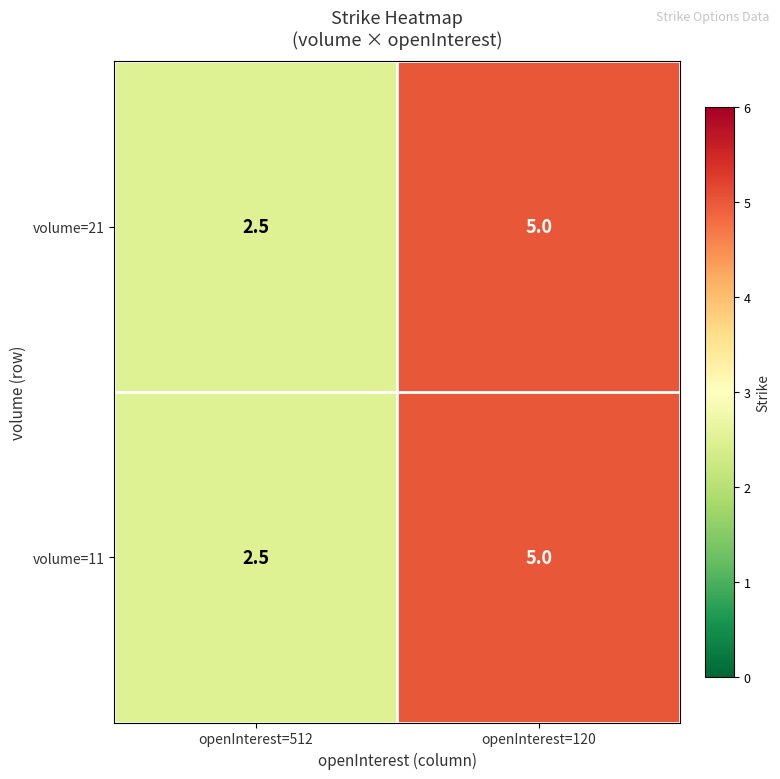

True or false: volume=21 has a value of 8.5 at openInterest=120.

False